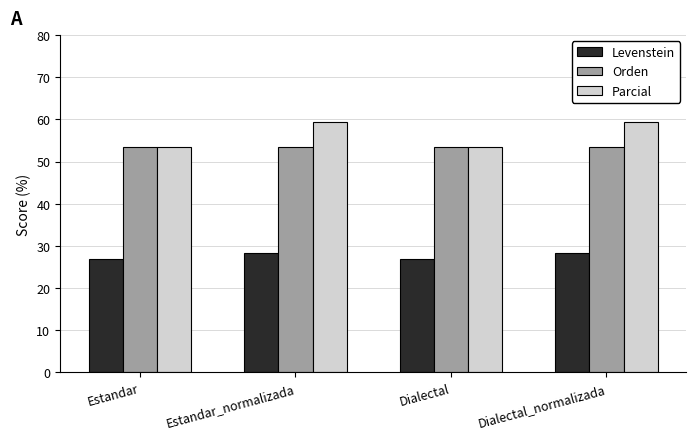

At which label does Parcial first exceed 59?

Estandar_normalizada